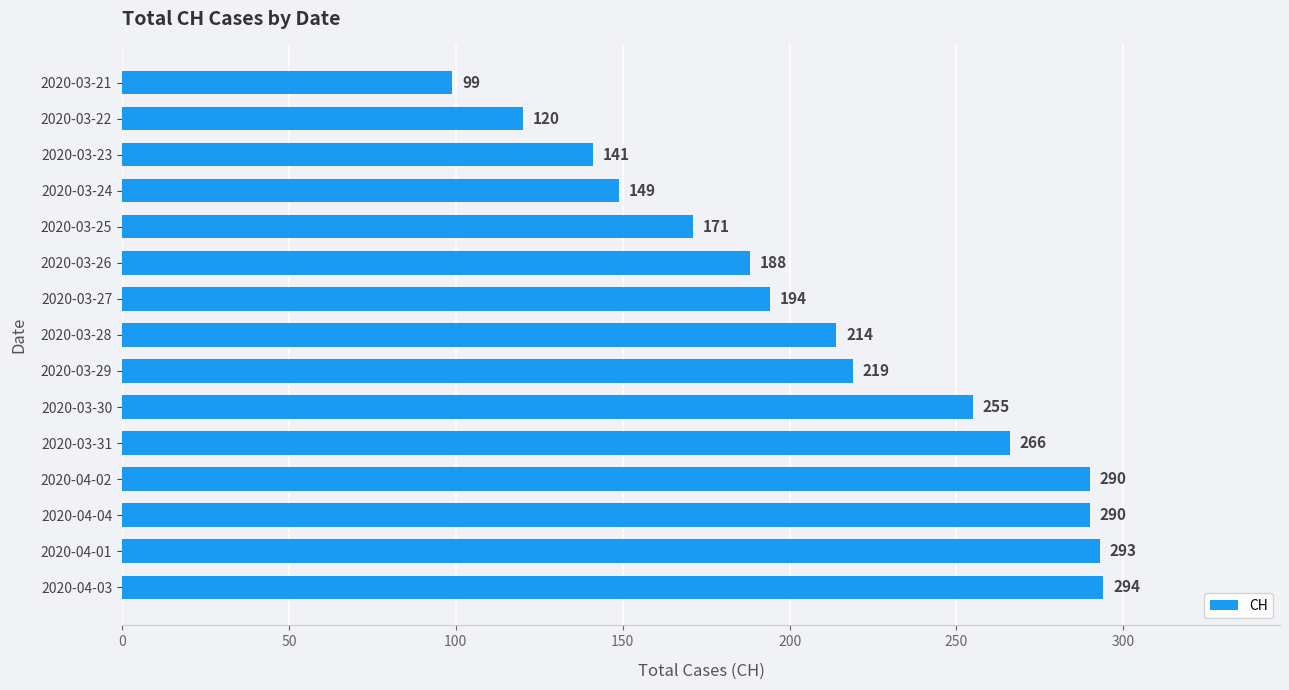

What is the approximate value at 2020-03-30, to the nearest 50?

250